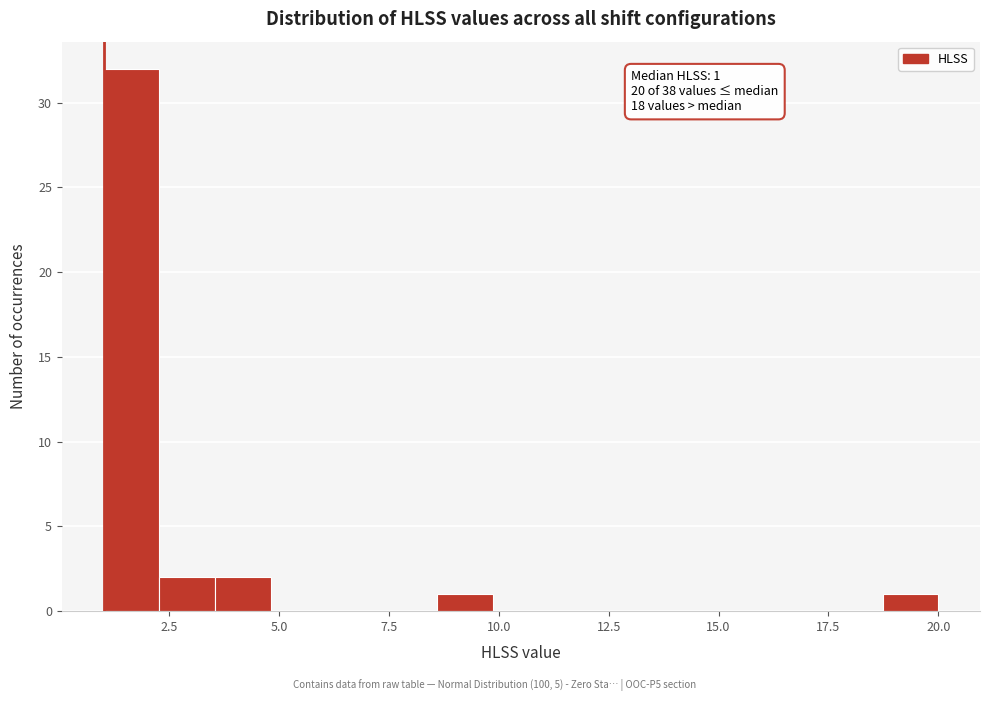

Around what value on the x-axis is the tallest bar? Give the approximate position of its centre, as read against the axis.

1.5